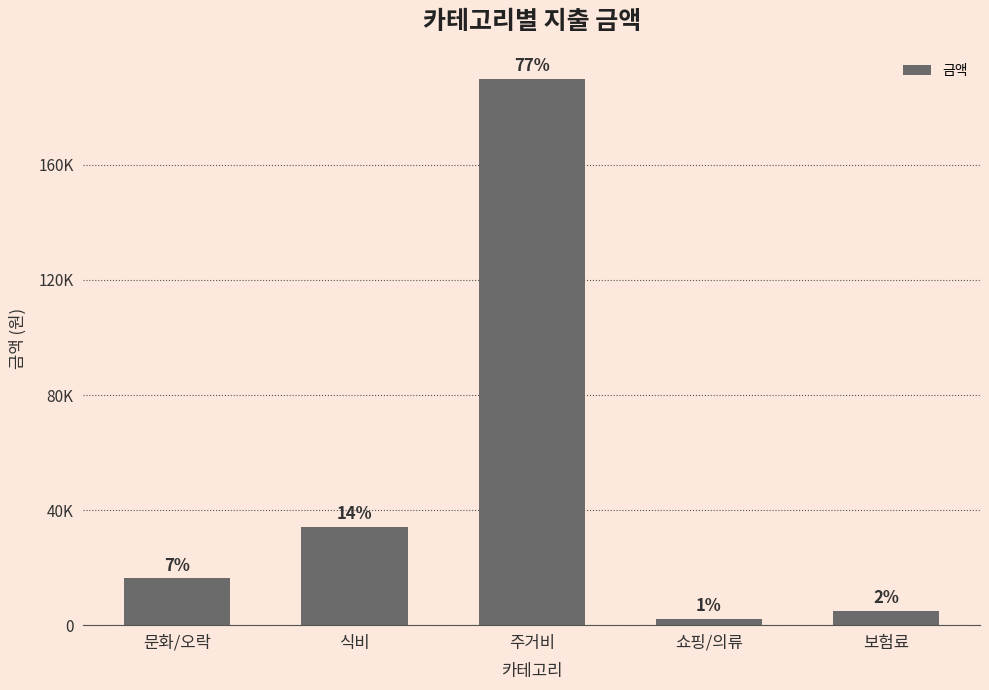

What position from the right is 주거비?

3